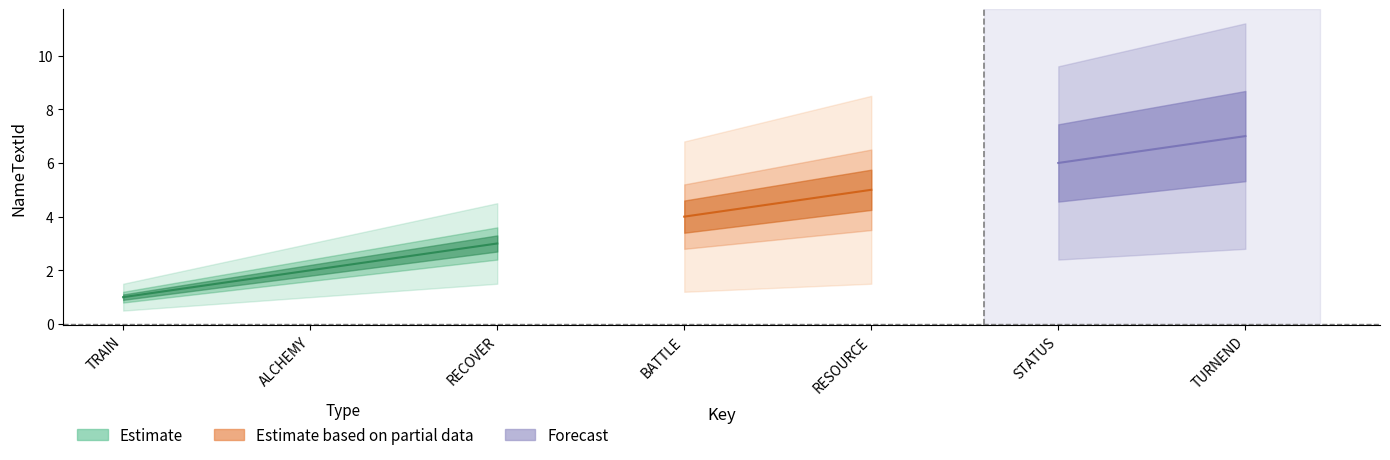

What is the sum of all values?

28